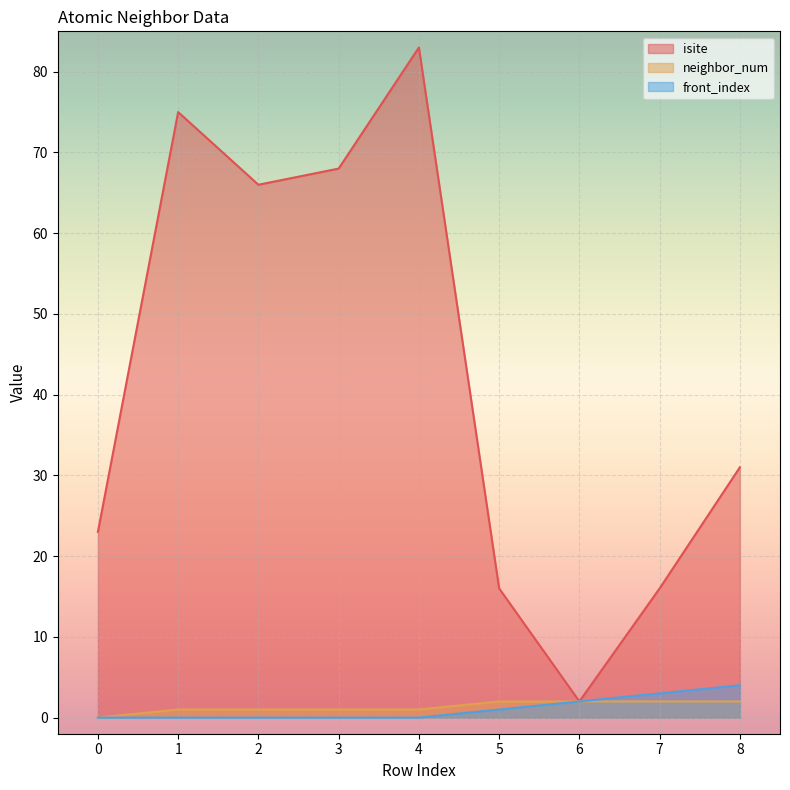

Count the number of categories in the chart.

9